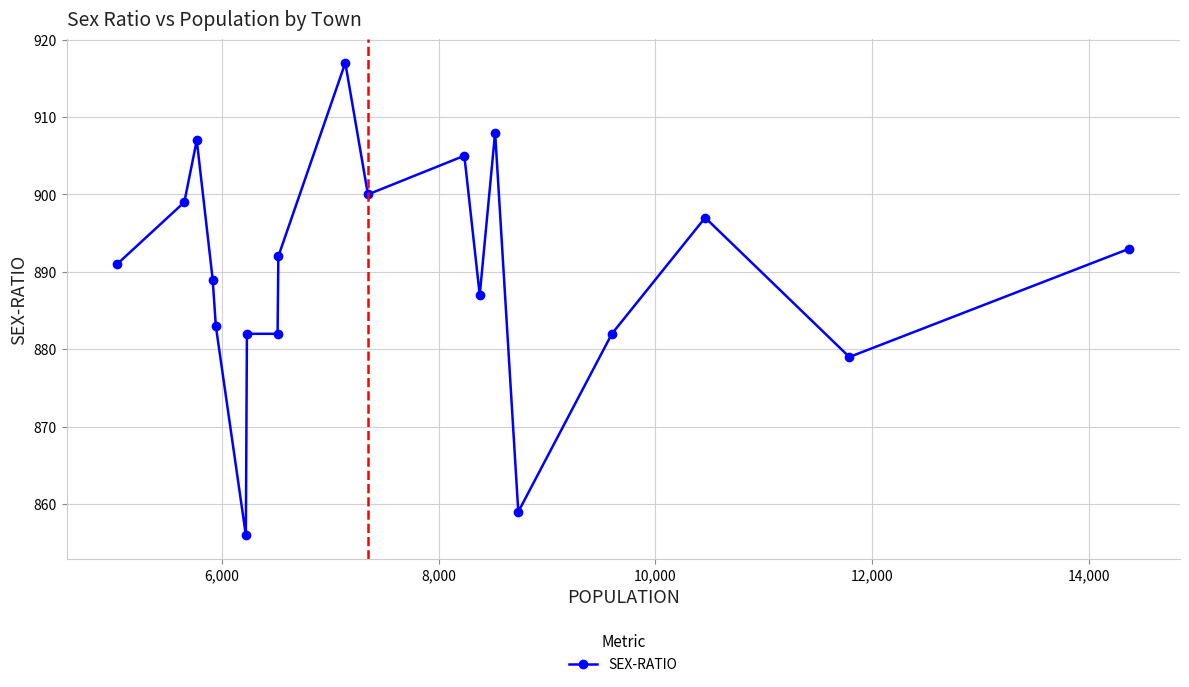

What is the average value?

890